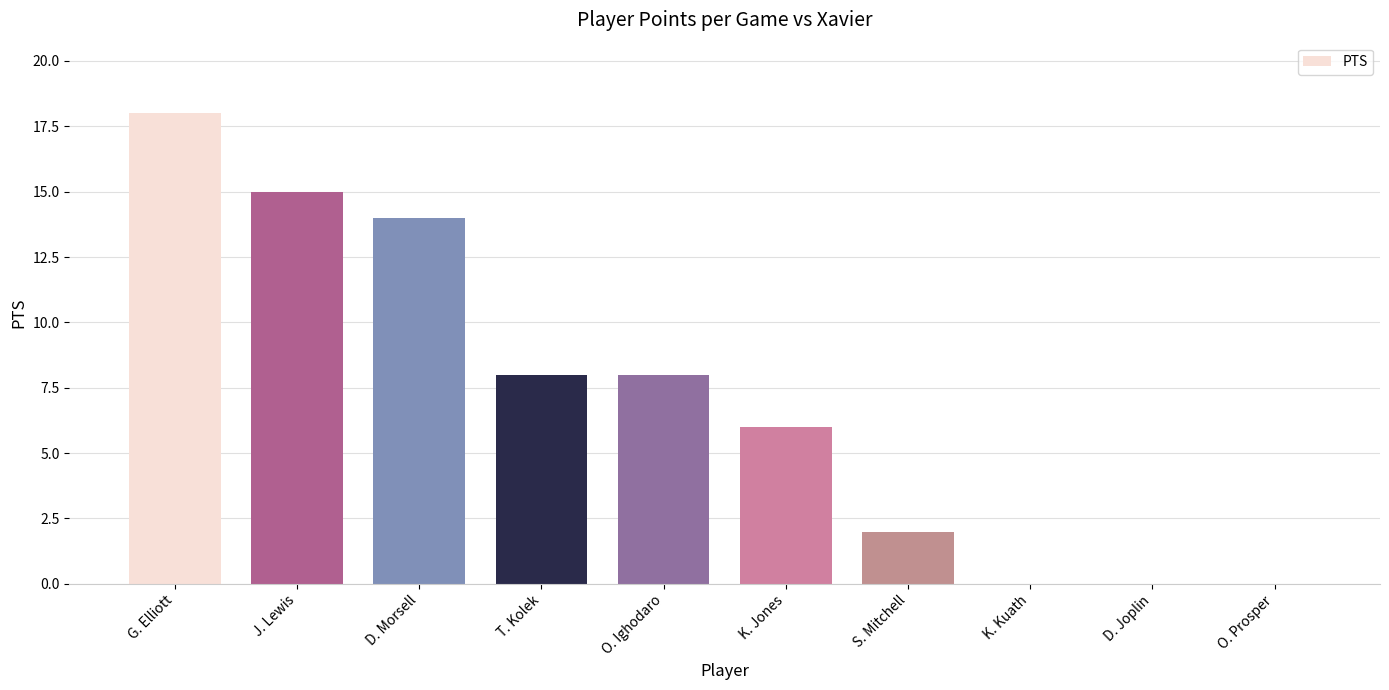

The value at O. Ighodaro is 4. True or false?

False